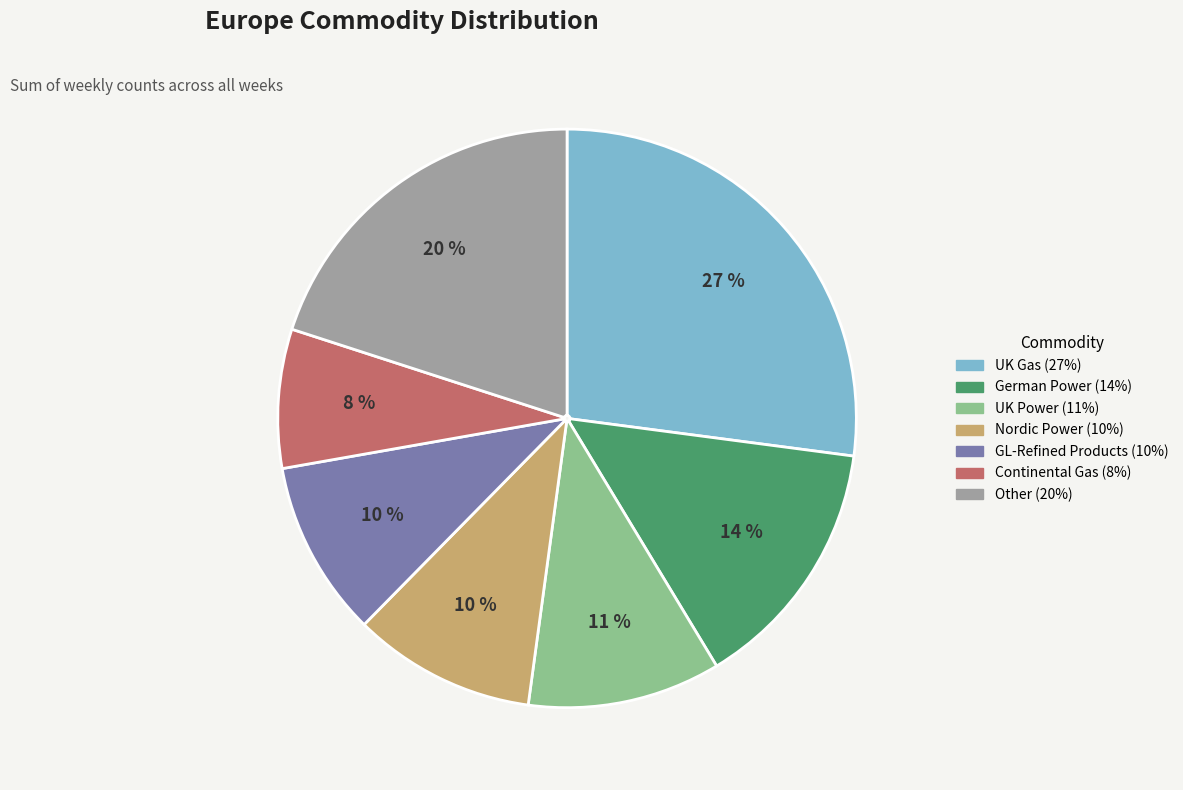

Is there any slice that represents more than half of the pie?

No